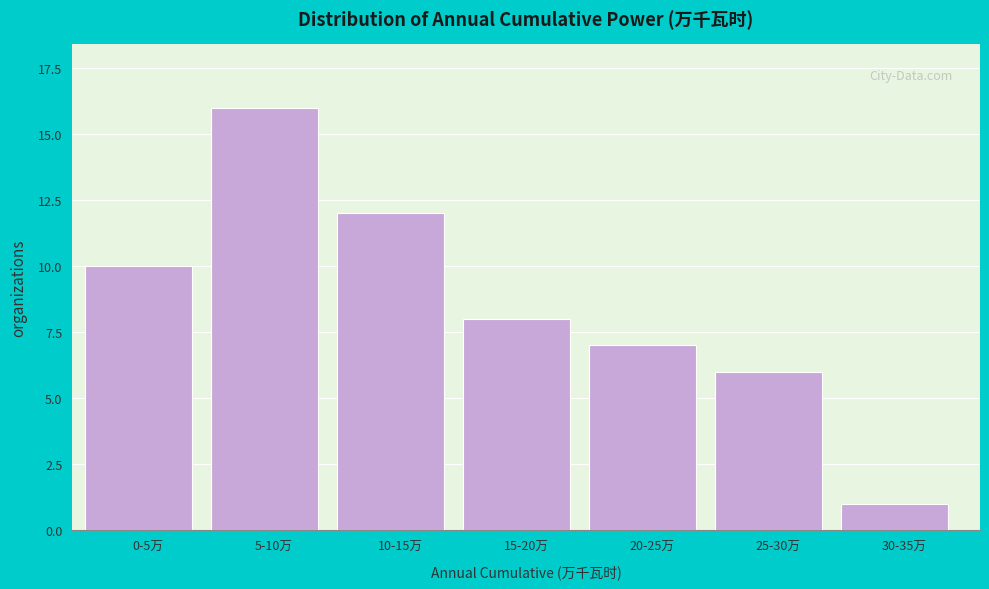

Reading left to right, list all the values displayed in this chart.

0-5万=10	5-10万=16	10-15万=12	15-20万=8	20-25万=7	25-30万=6	30-35万=1